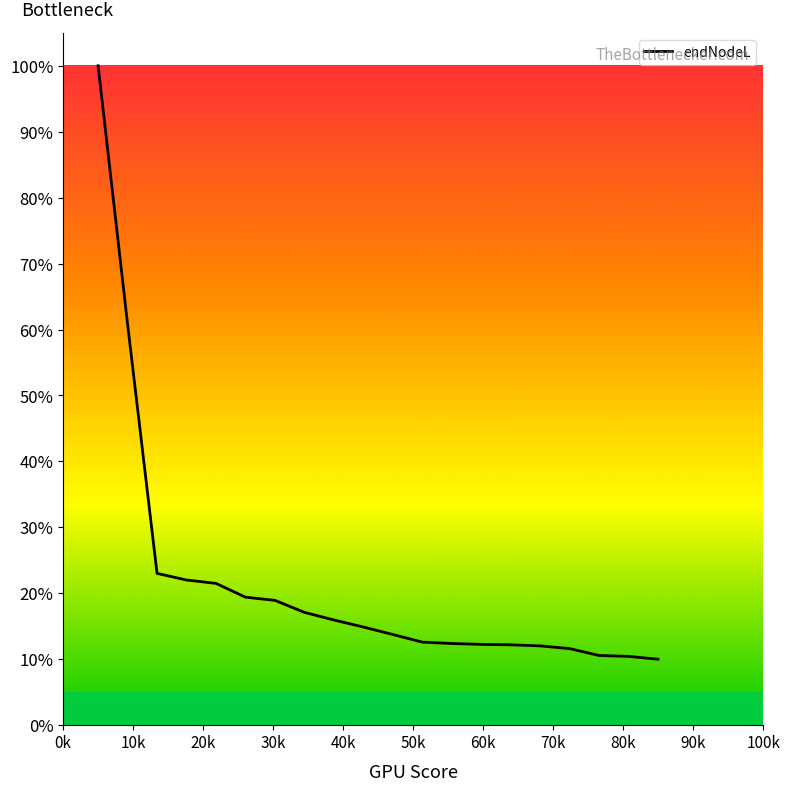

What is the maximum value shown in the chart?

100.0